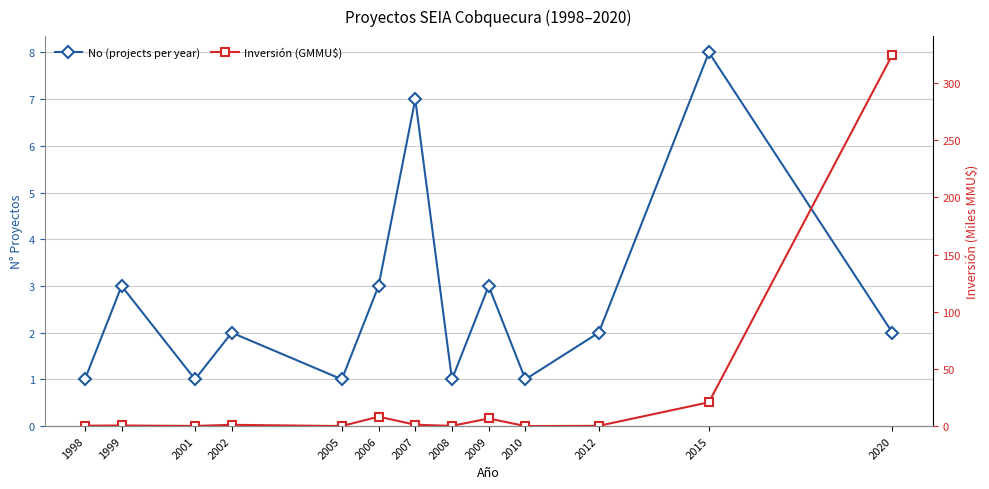

Rank the categories by Inversión (GMMU$) value from highest to lowest.

2020, 2015, 2006, 2009, 2007, 2002, 1999, 1998, 2012, 2008, 2001, 2005, 2010